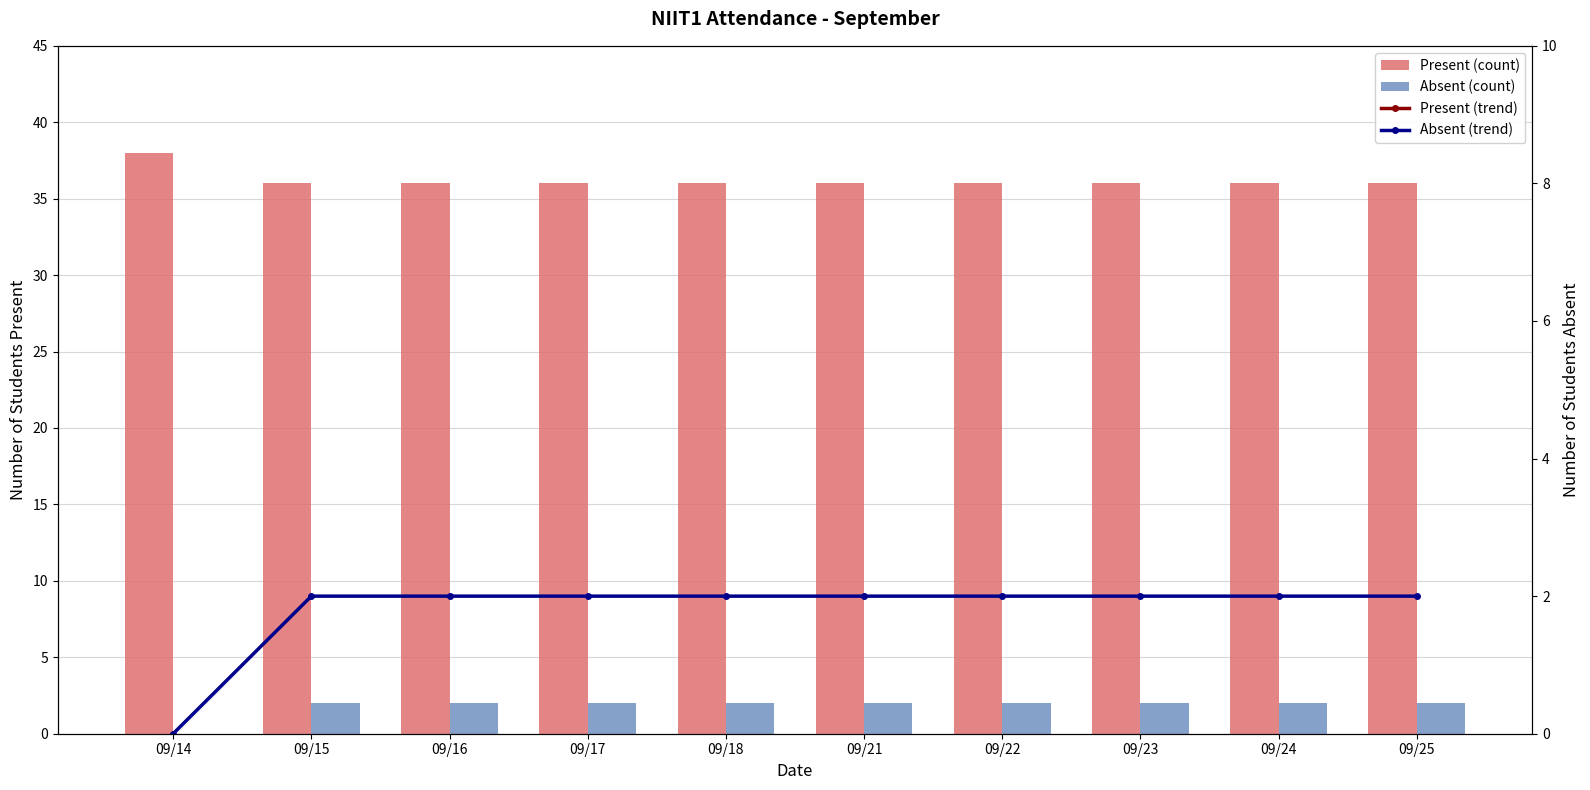

Rank the series at 09/21 from lowest to highest value.

Absent (count), Absent (trend), Present (count), Present (trend)